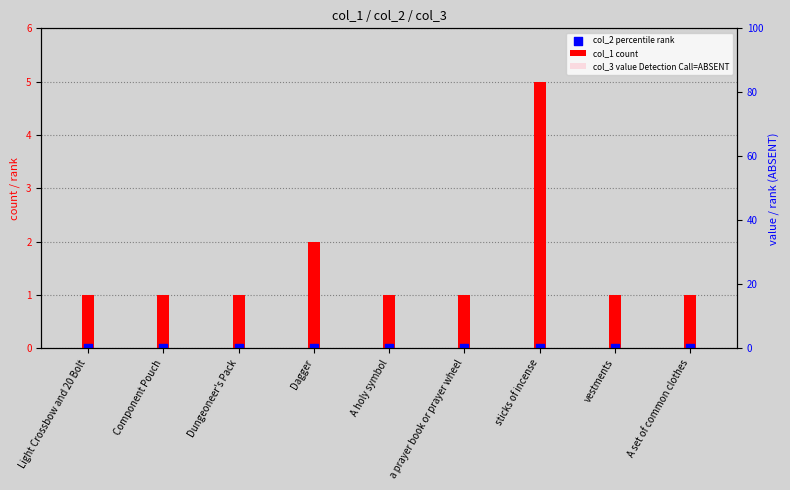

Which series has the largest Y range (max minus min)?

col_1 count